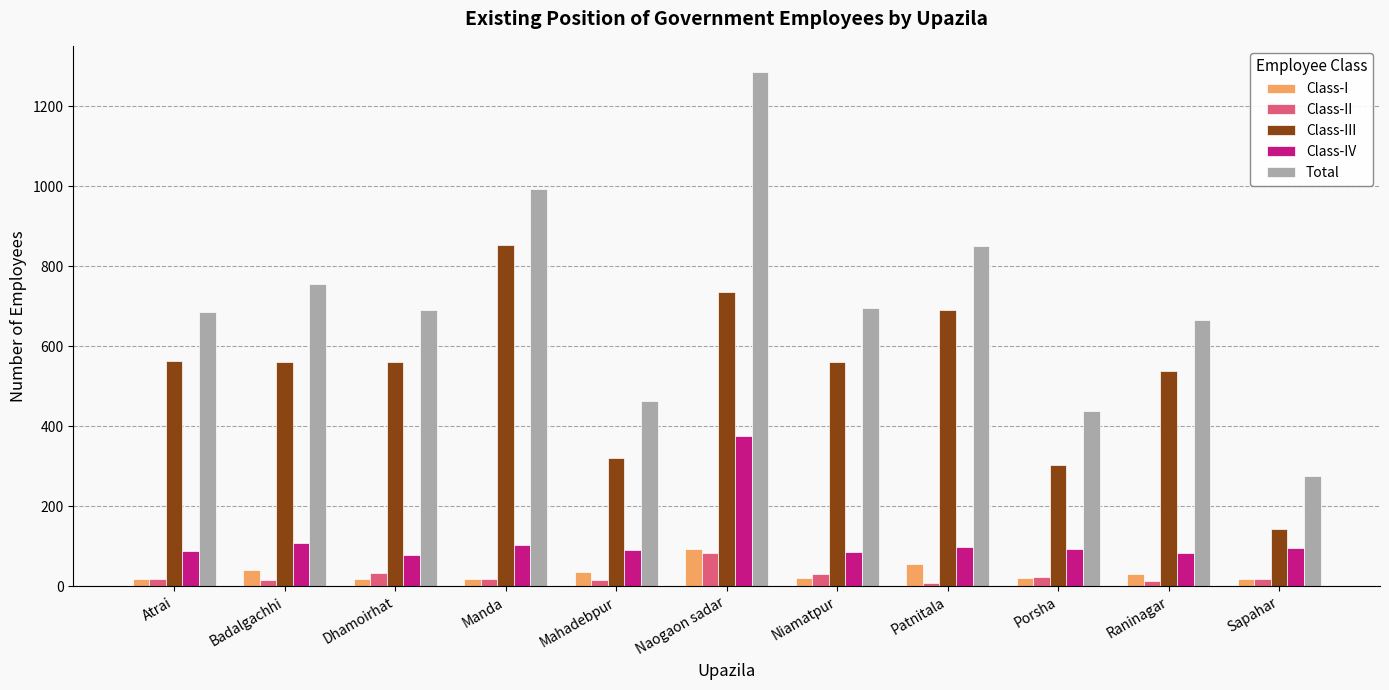

Is the value of Class-IV at Dhamoirhat greater than the value of Total at Badalgachhi?

No